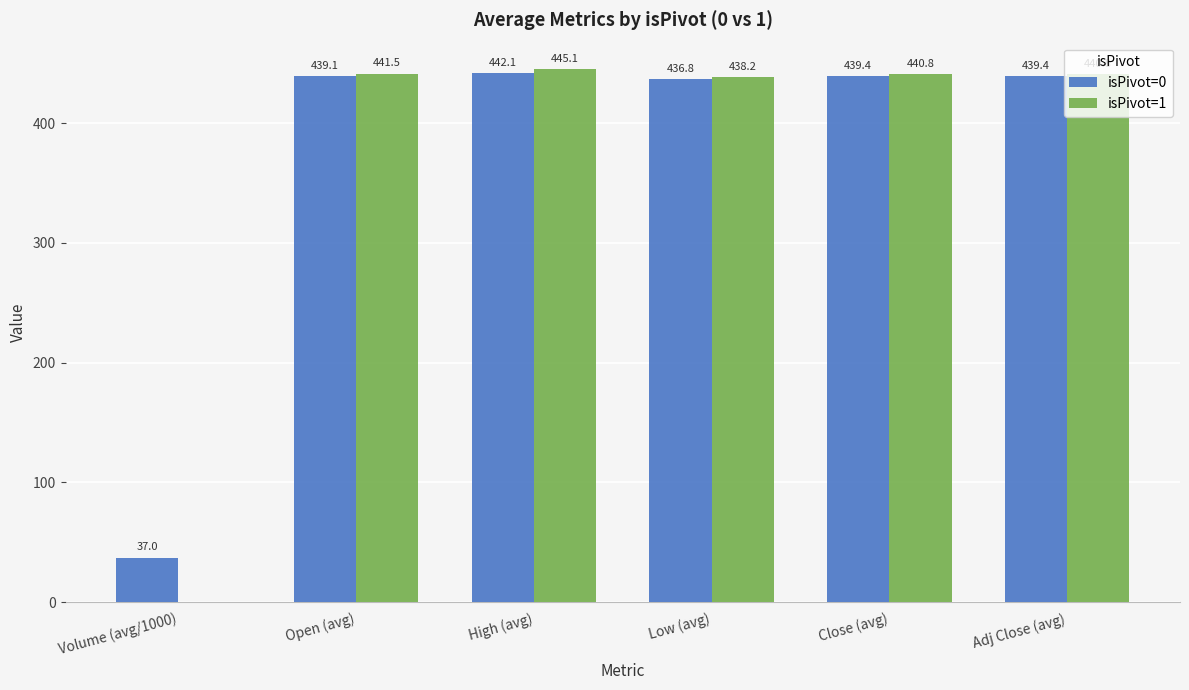

Does the chart contain stacked bars?

No